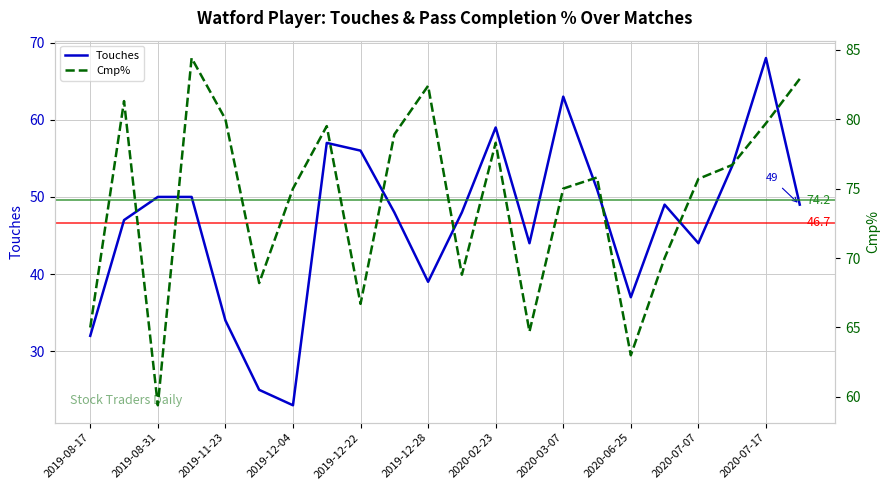

The value of Touches at 2019-11-23 is 34. True or false?

True